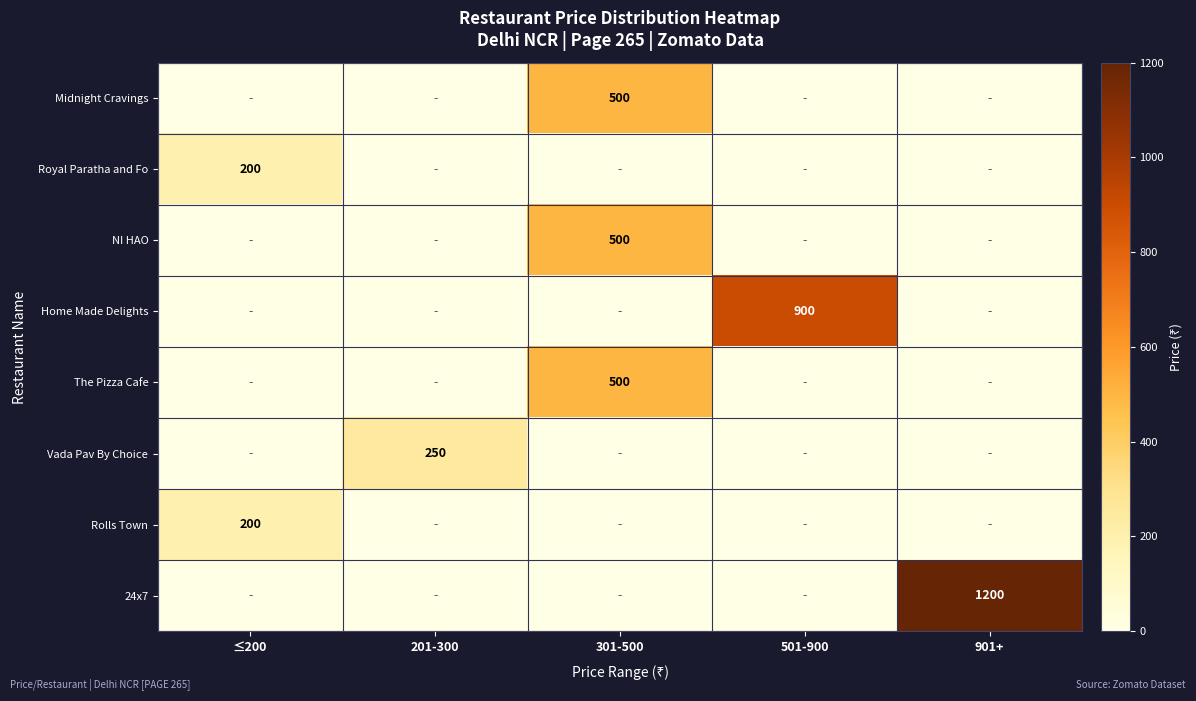

True or false: Royal Paratha and Fo has a value of 200 at ≤200.

True